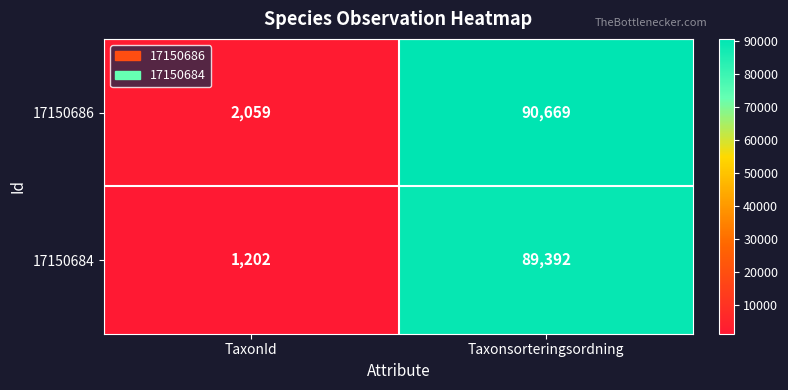

What is the total value across all series at TaxonId?

3261